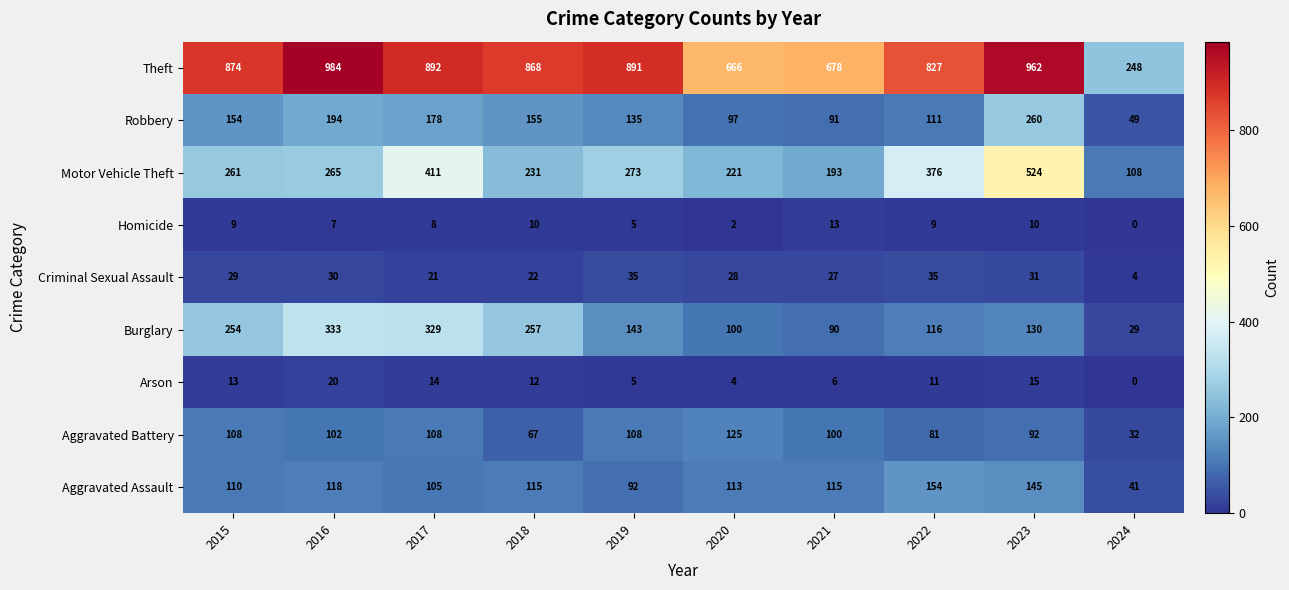

What is the greatest value displayed?

984